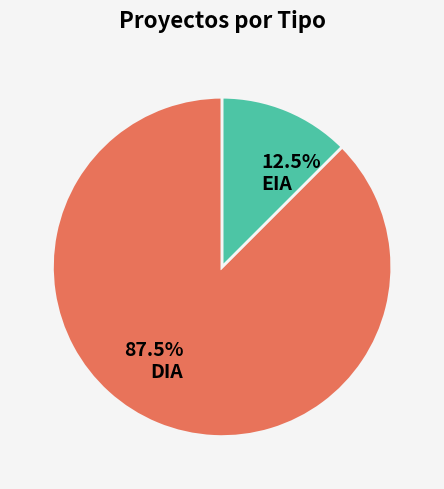

Rank the categories by value from lowest to highest.

EIA, DIA